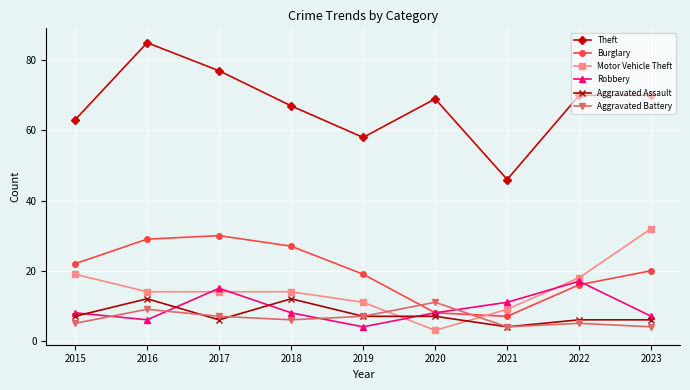

Where is Burglary nearest to the value 18?

2019